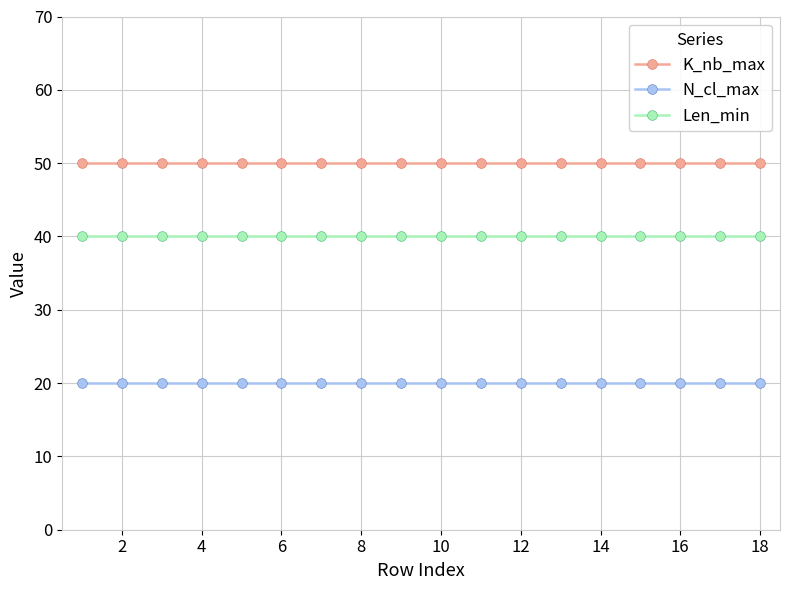

Which series has the largest total across all categories?

K_nb_max